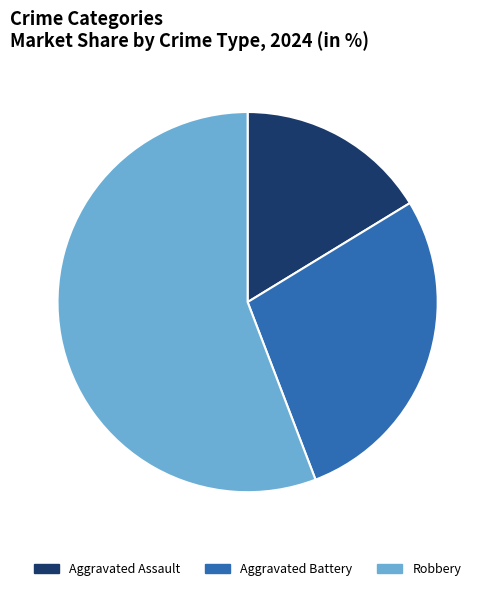

Count the number of slices in the pie.

3